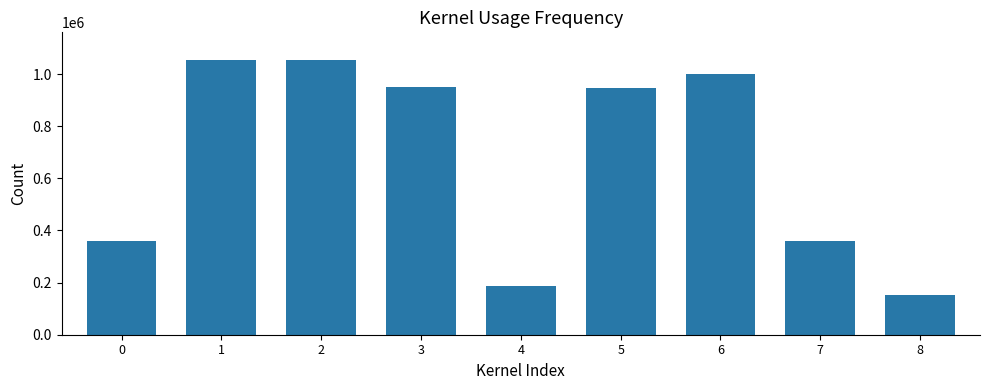

What is the change in value from 2 to 4?

-869651